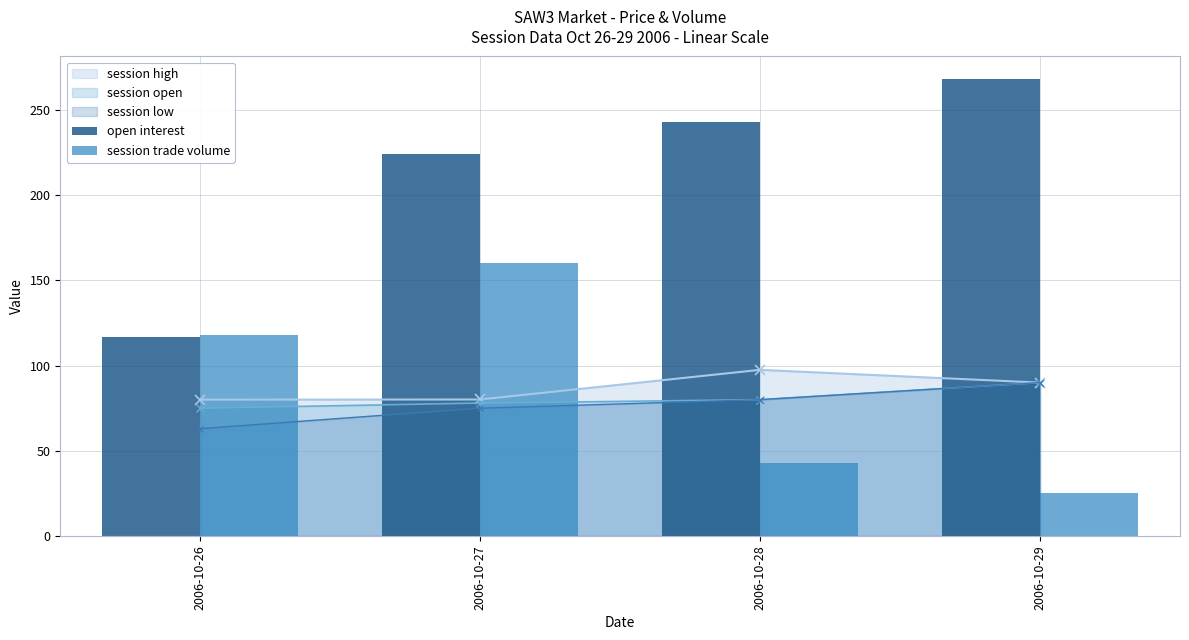

What is the value of the session trade volume bar at the 2nd from the left?

160